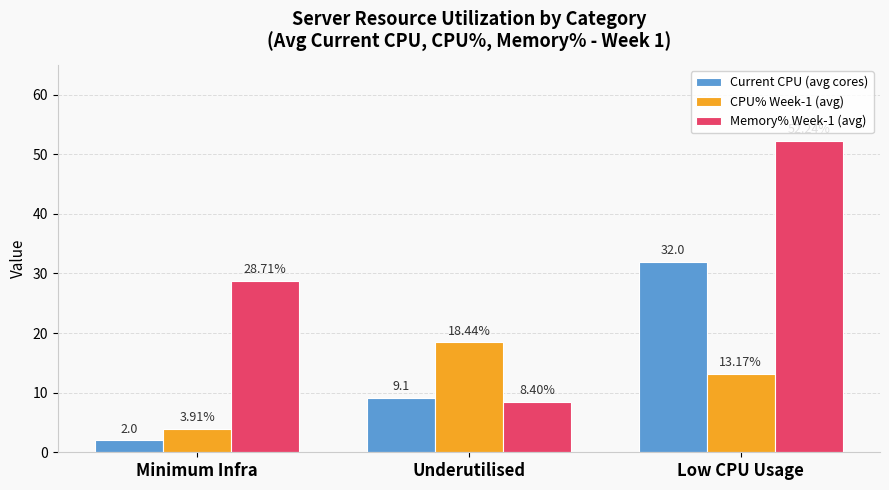

How many bars are there in total?

9